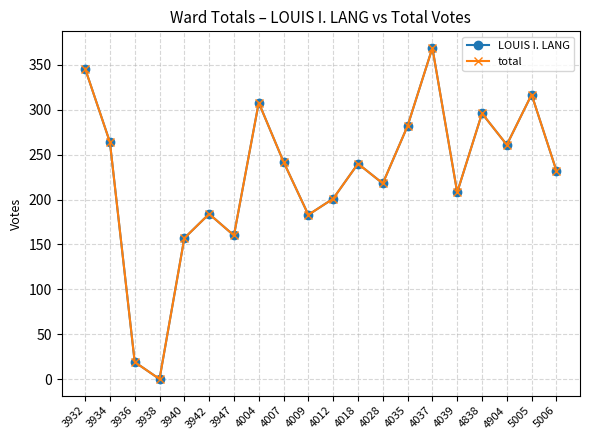

Does the chart have visible grid lines?

Yes